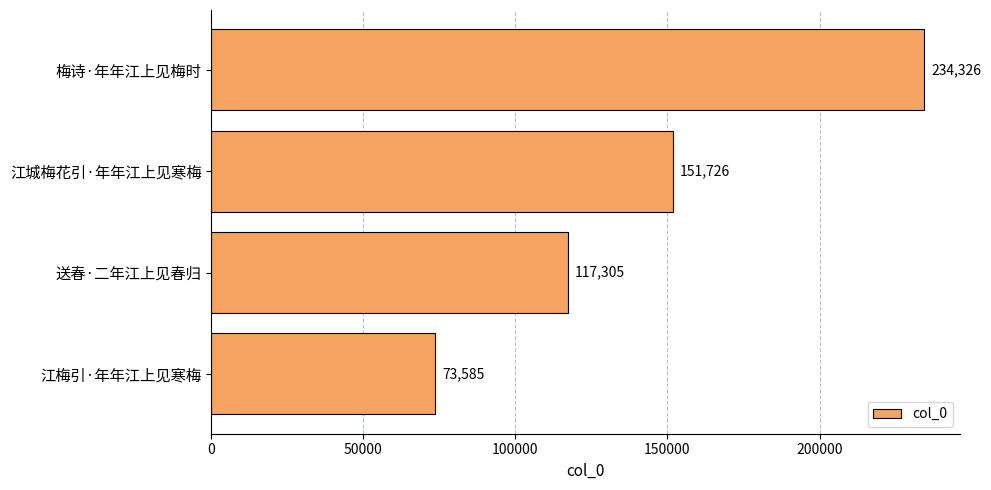

Between 江城梅花引·年年江上见寒梅 and 江梅引·年年江上见寒梅, which is larger?

江城梅花引·年年江上见寒梅